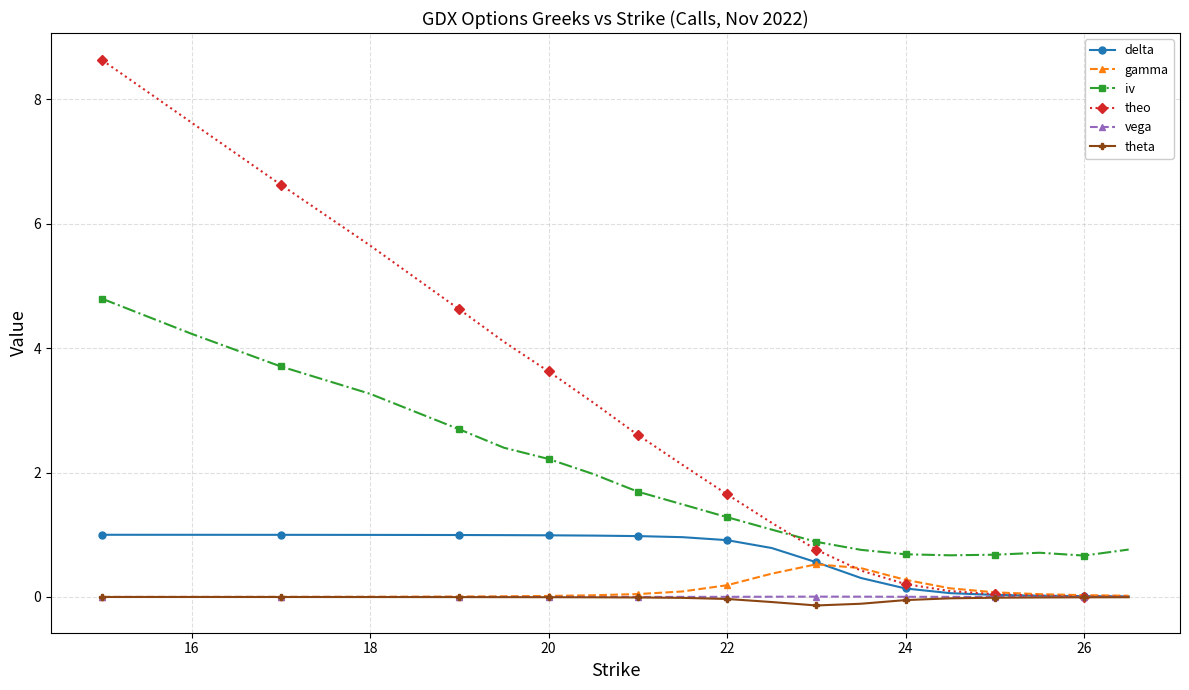

After their last crossing, which series has the higher values: iv or theo?

iv